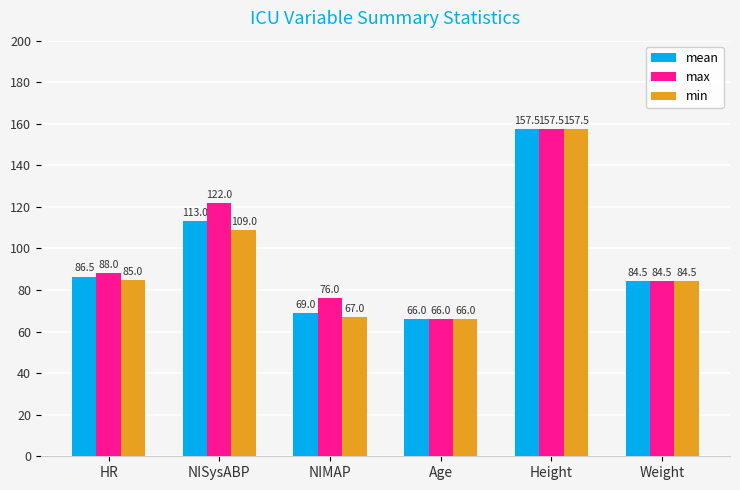

Which series changed the most between HR and NIMAP?

min